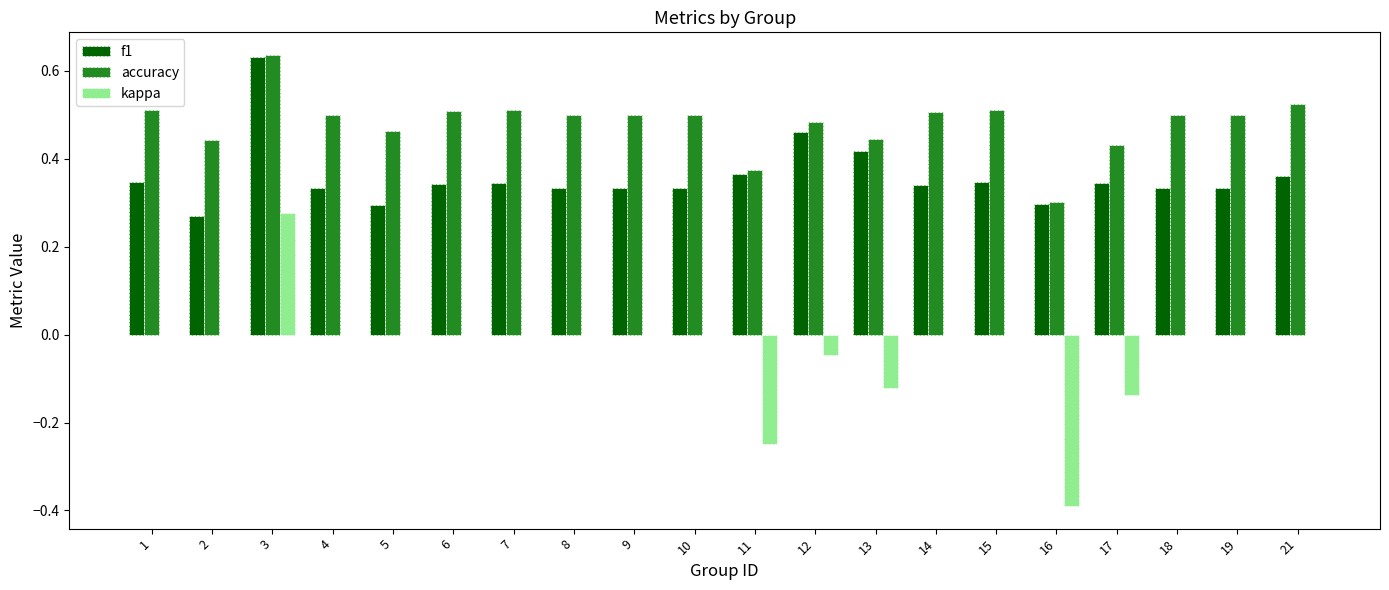

The kappa series shows -0.4 at 18. True or false?

False